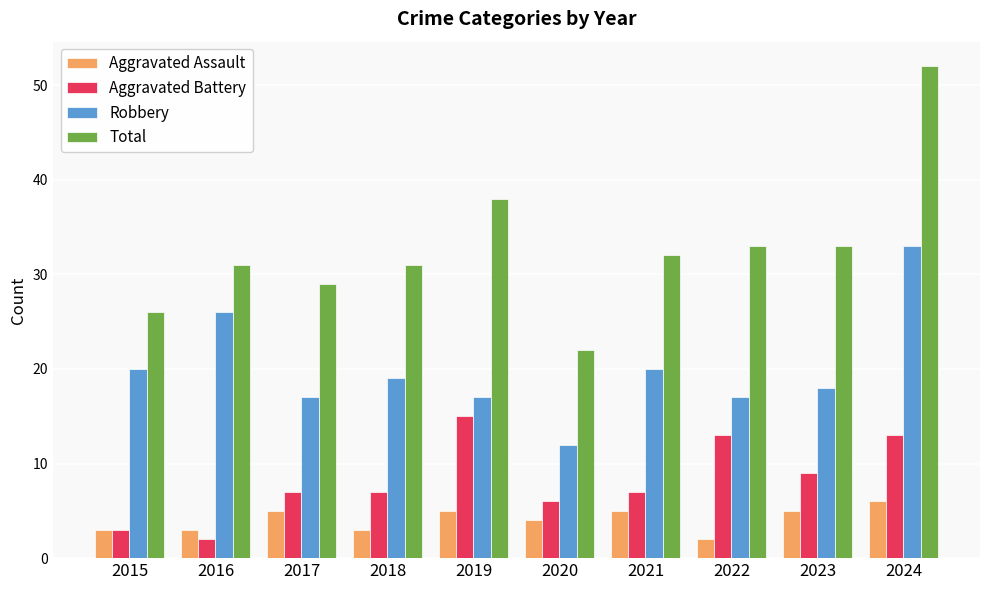

Which series has the widest spread of values?

Total